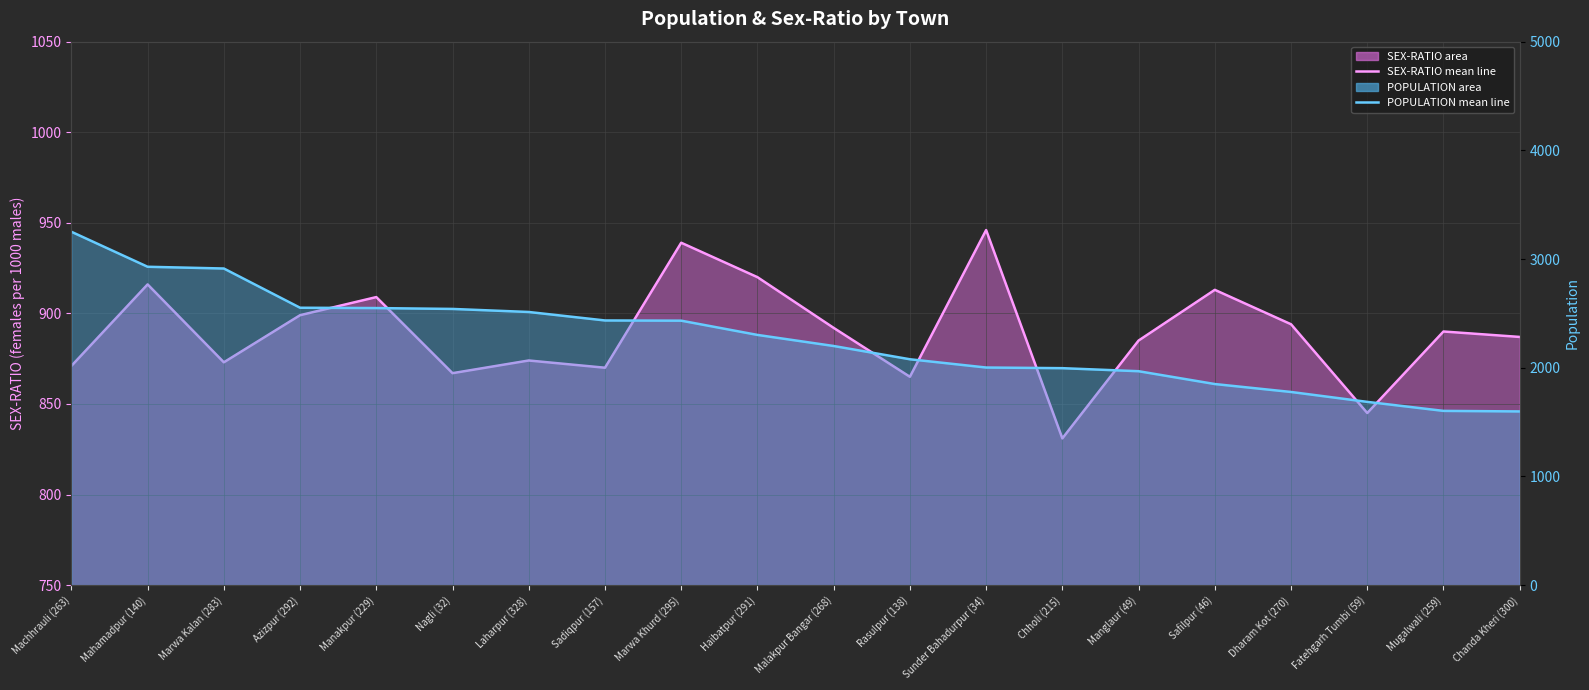

What position from the right is Chholi (215)?

7